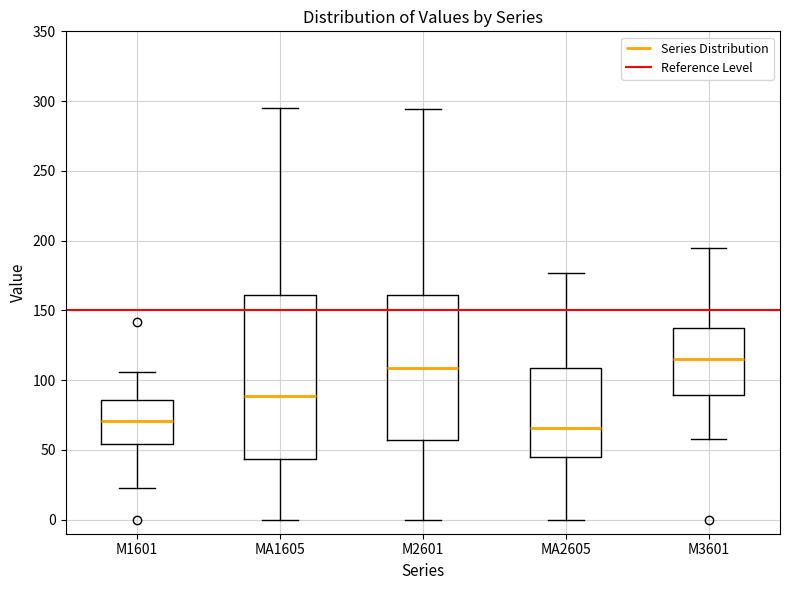

Which box has the lowest median line?

MA2605